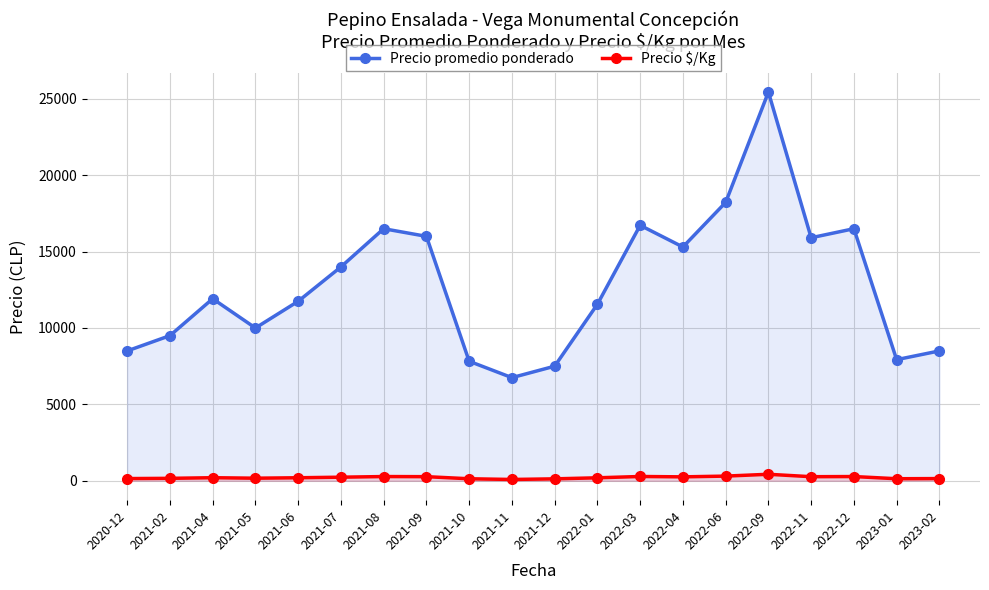

Where does the Precio $/Kg series first go above 199?

2021-07